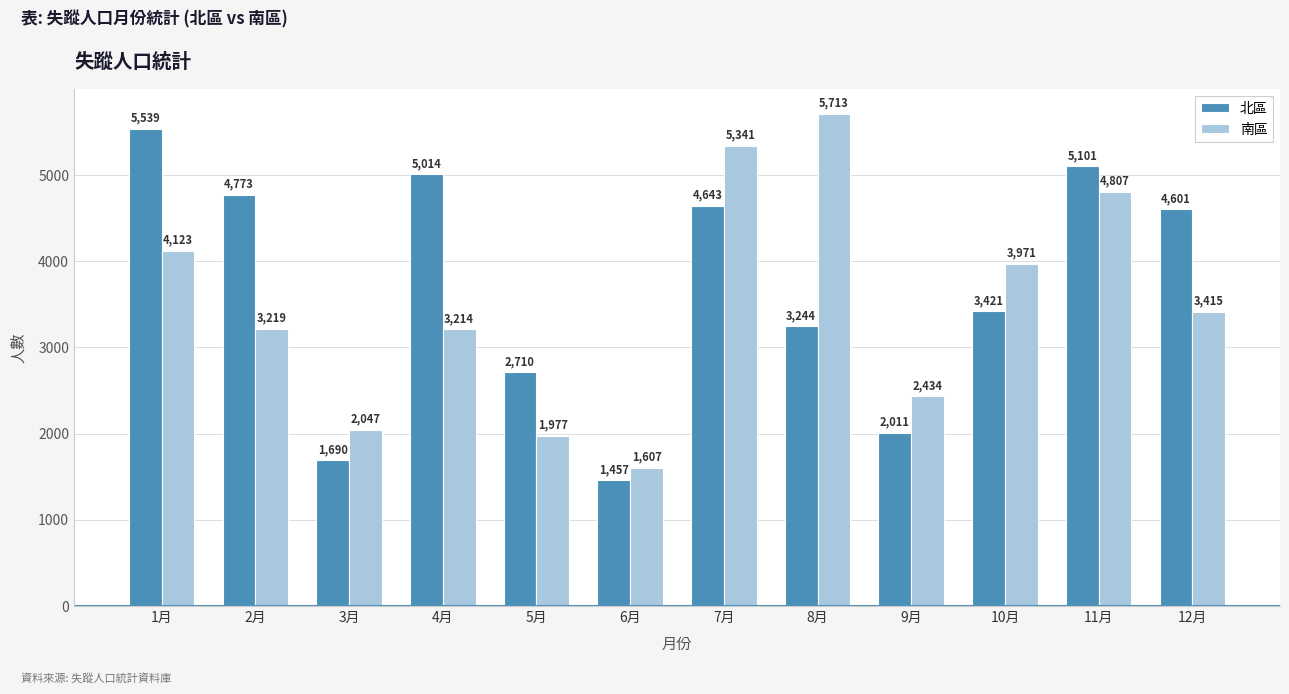

What is the difference between the maximum and second lowest values in the 北區 series?

3849